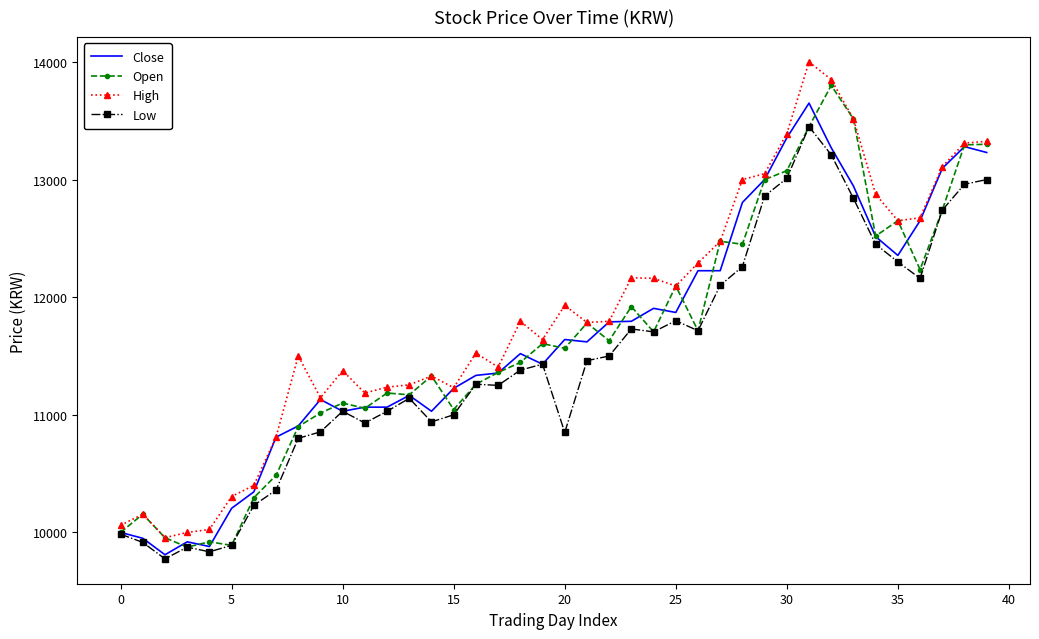

What is the lowest value of the Open series?

9875